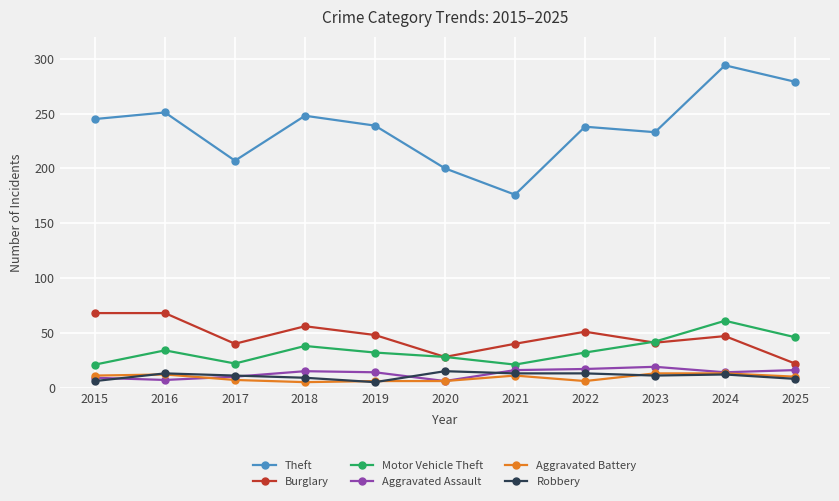

True or false: Burglary and Theft cross at least once.

False